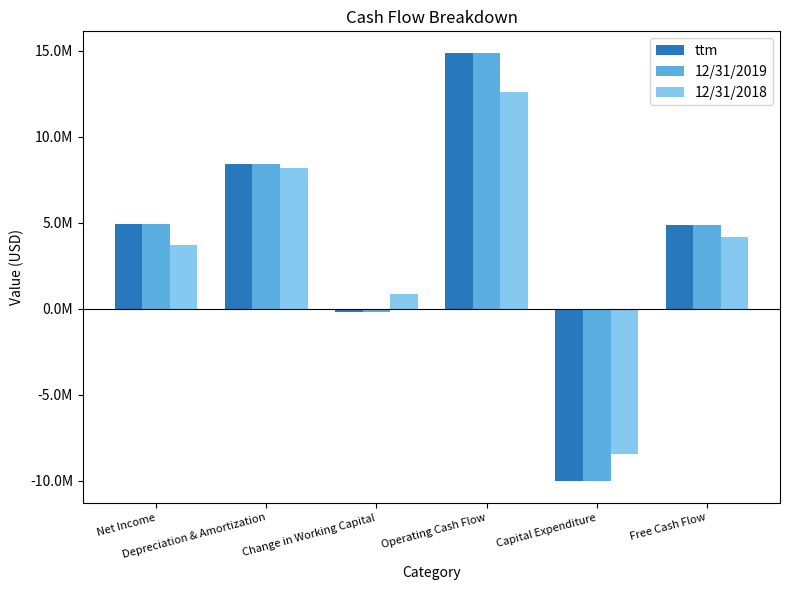

Are the bars horizontal?

No